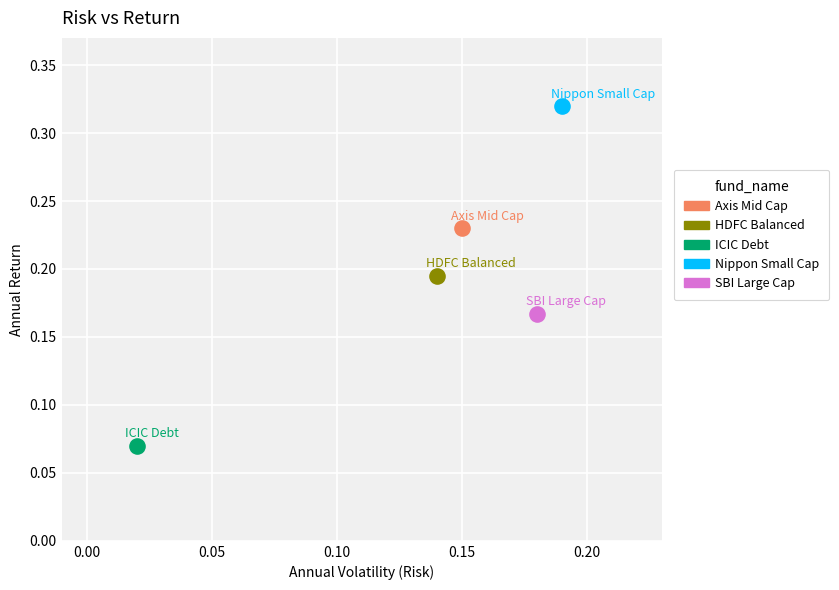

Which series contains the highest Y value?

Nippon Small Cap